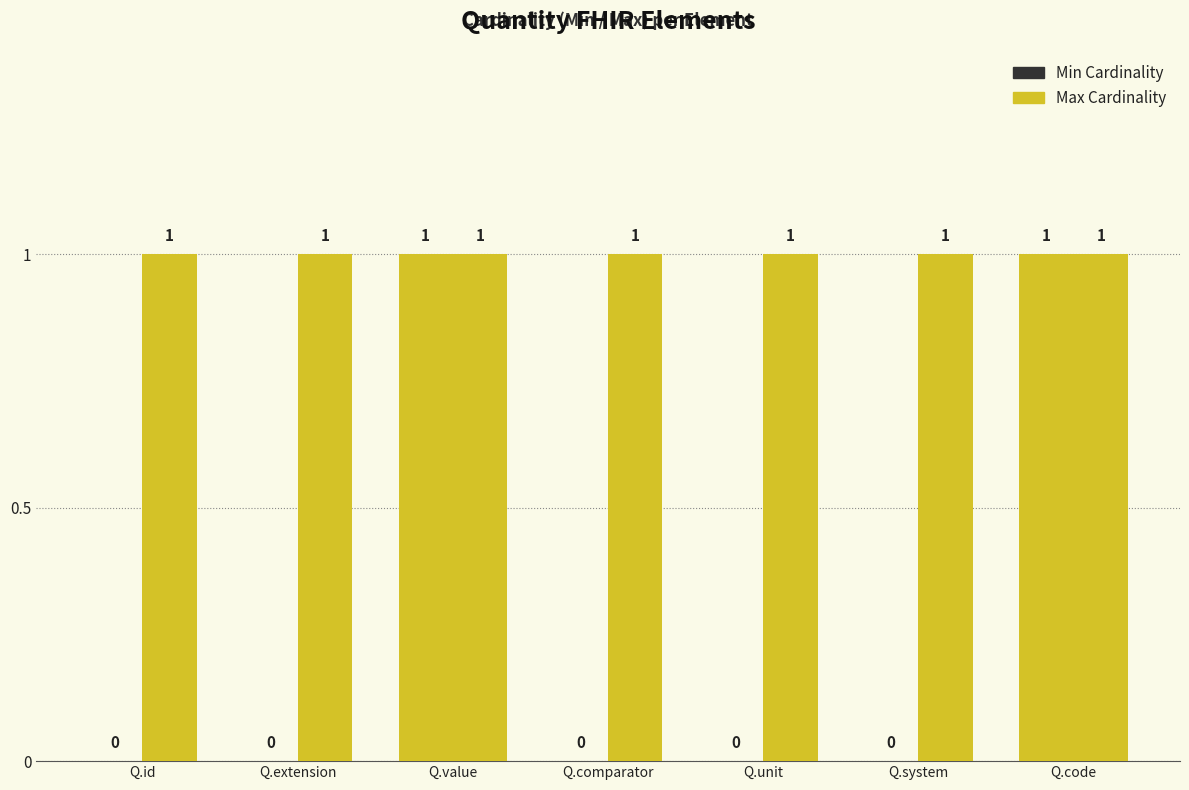

Reading right to left, what are all the values shown in this chart?

Min Cardinality: Q.code=1	Q.system=0	Q.unit=0	Q.comparator=0	Q.value=1	Q.extension=0	Q.id=0
Max Cardinality: Q.code=1	Q.system=1	Q.unit=1	Q.comparator=1	Q.value=1	Q.extension=1	Q.id=1